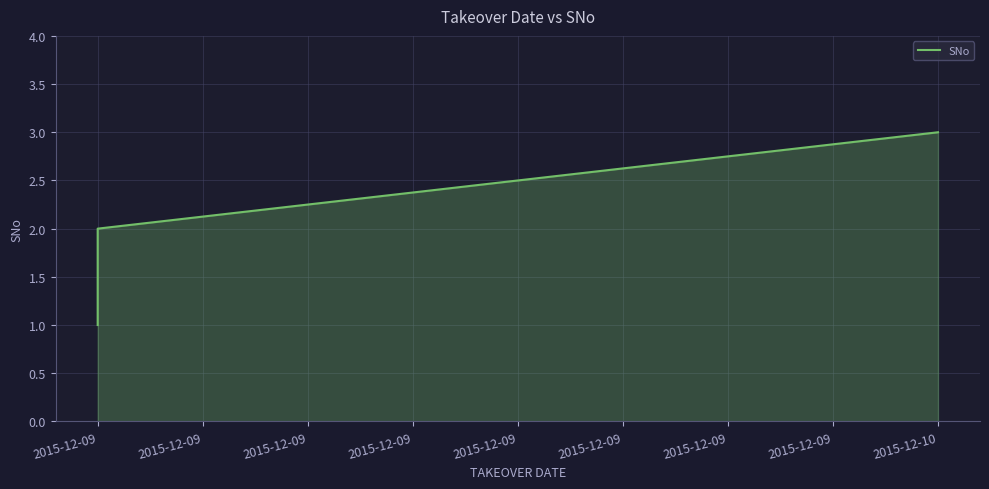

Where is the data nearest to the value 2?

2015-12-09